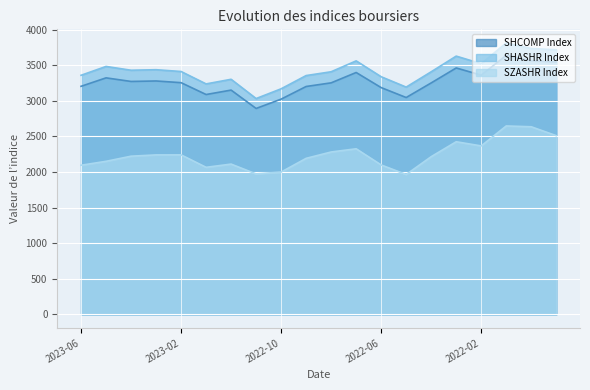

Reading left to right, extract all data points from this chart.

SHCOMP Index: 3204.6	3323.3	3272.9	3279.6	3255.7	3089.3	3151.3	2893.5	3024.4	3202.1	3253.2	3398.6	3186.4	3047.1	3252.2	3462.3	3361.4	3639.8	3563.9	3547.3
SHASHR Index: 3359.4	3483.6	3430.4	3437.8	3412.5	3238.2	3303.1	3032.5	3169.6	3355.6	3409.0	3561.9	3338.9	3193.3	3408.6	3628.7	3522.5	3814.3	3735.2	3717.8
SZASHR Index: 2095.8	2150.9	2222.9	2240.9	2241.5	2066.7	2111.9	1973.5	2000.1	2192.7	2281.9	2327.0	2099.7	1965.7	2216.2	2425.6	2367.2	2647.7	2636.3	2511.4